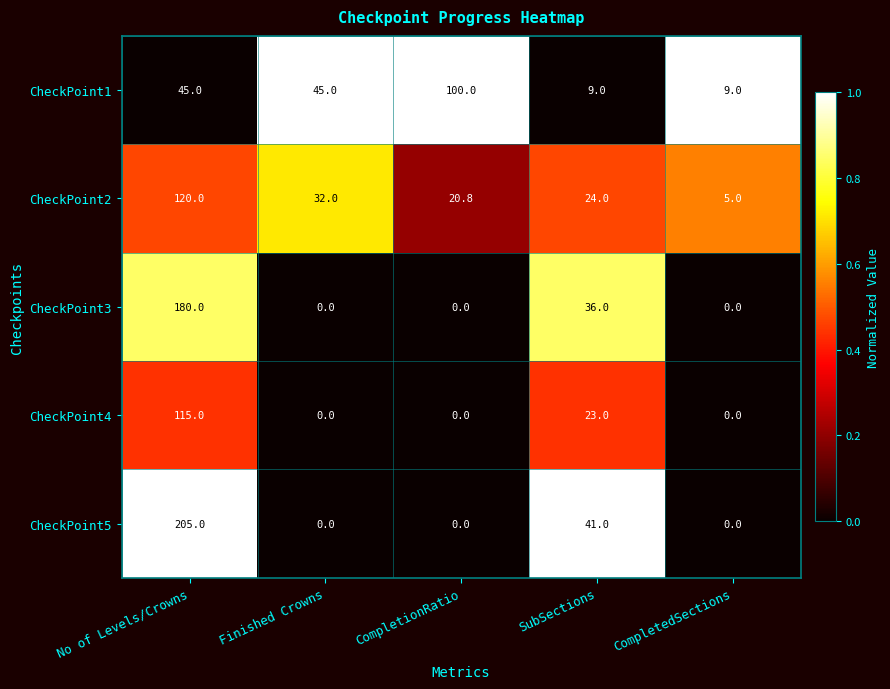

What is the average value of the CheckPoint2 series?

40.4